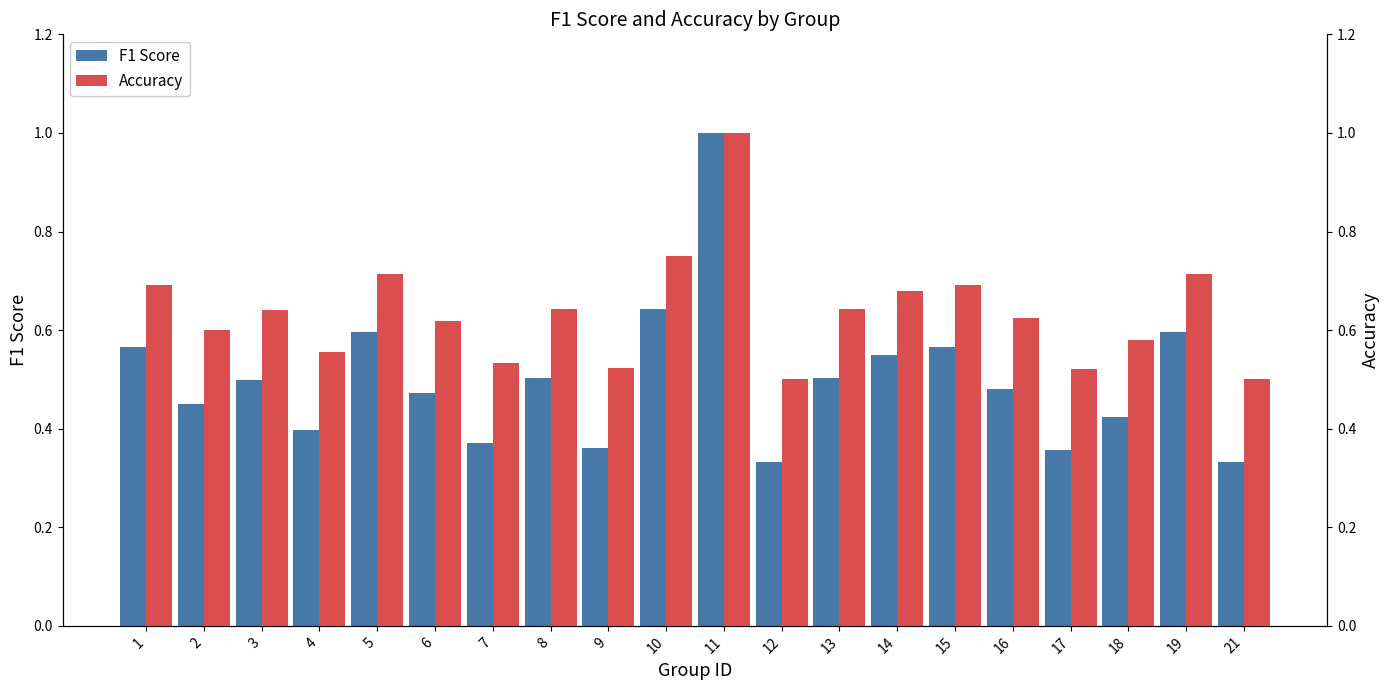

What is the spread (max minus min) of values at 3?

0.1